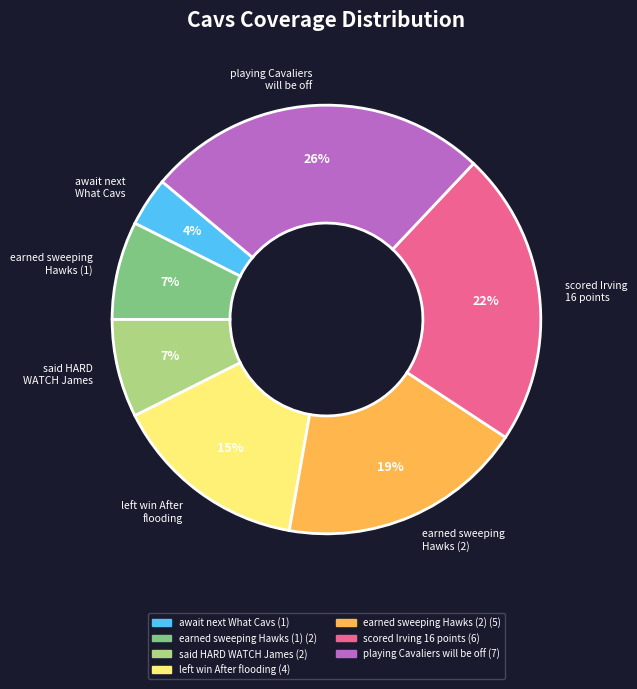

Is there any slice that represents more than half of the pie?

No